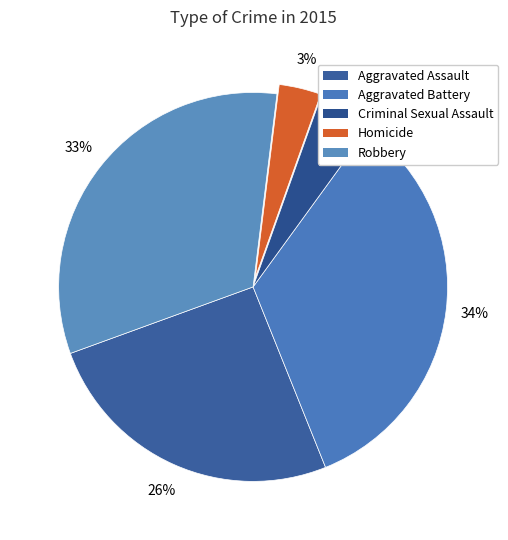

How many slices are in this pie chart?

5